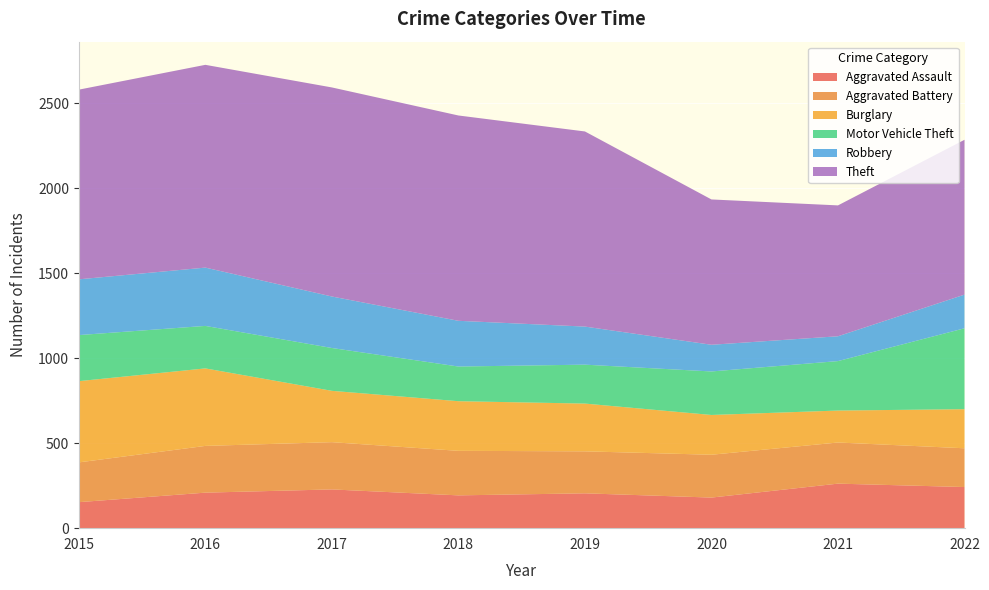

Reading left to right, what are all the values shown in this chart?

Aggravated Assault: 2015=153	2016=209	2017=228	2018=193	2019=205	2020=180	2021=262	2022=242
Aggravated Battery: 2015=234	2016=275	2017=278	2018=262	2019=247	2020=252	2021=242	2022=228
Burglary: 2015=478	2016=456	2017=302	2018=292	2019=281	2020=234	2021=188	2022=230
Motor Vehicle Theft: 2015=271	2016=250	2017=252	2018=204	2019=229	2020=256	2021=291	2022=476
Robbery: 2015=328	2016=343	2017=303	2018=269	2019=224	2020=157	2021=146	2022=198
Theft: 2015=1116	2016=1193	2017=1230	2018=1208	2019=1148	2020=855	2021=770	2022=911